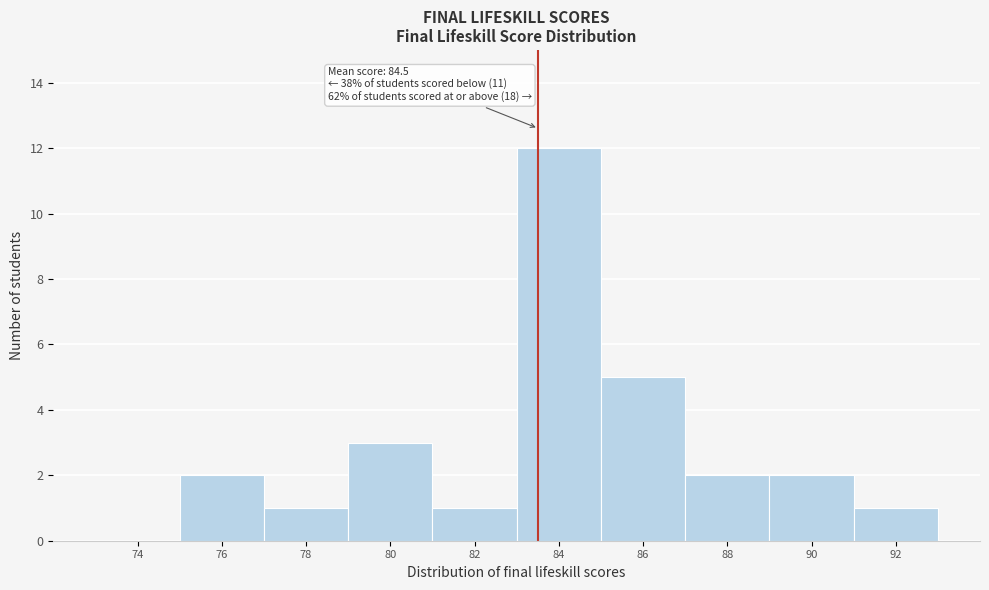

Reading left to right, list all the values displayed in this chart.

74=0	76=2	78=1	80=3	82=1	84=12	86=5	88=2	90=2	92=1